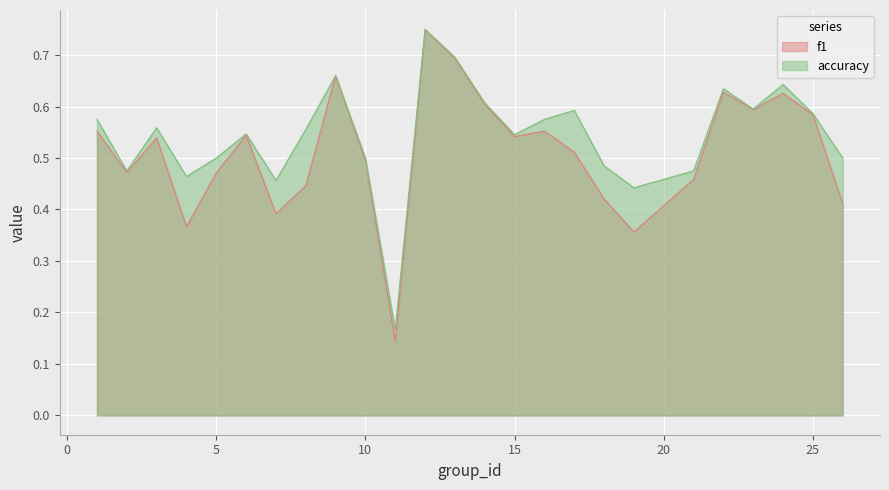

What are all the series names shown in the legend?

f1, accuracy